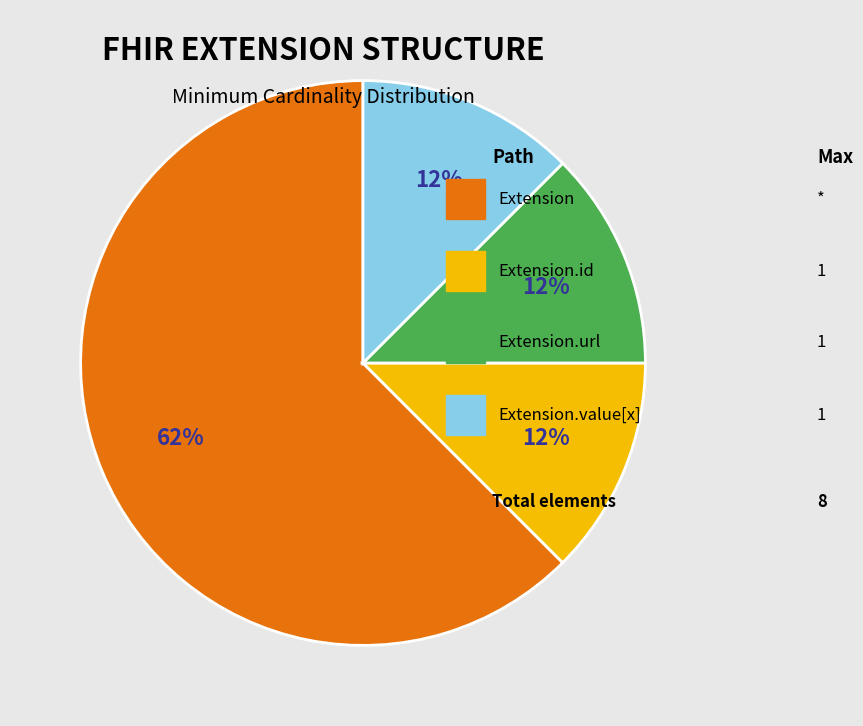

Is there a majority slice in this chart?

Yes